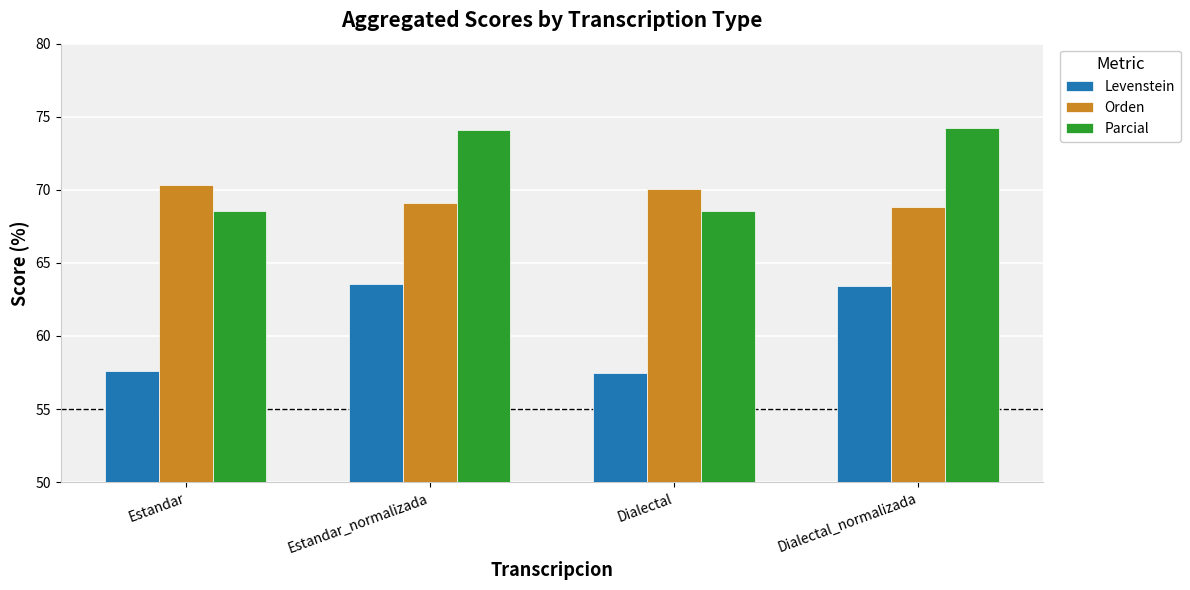

What is the value of the Orden bar at the 3rd from the left?

70.1